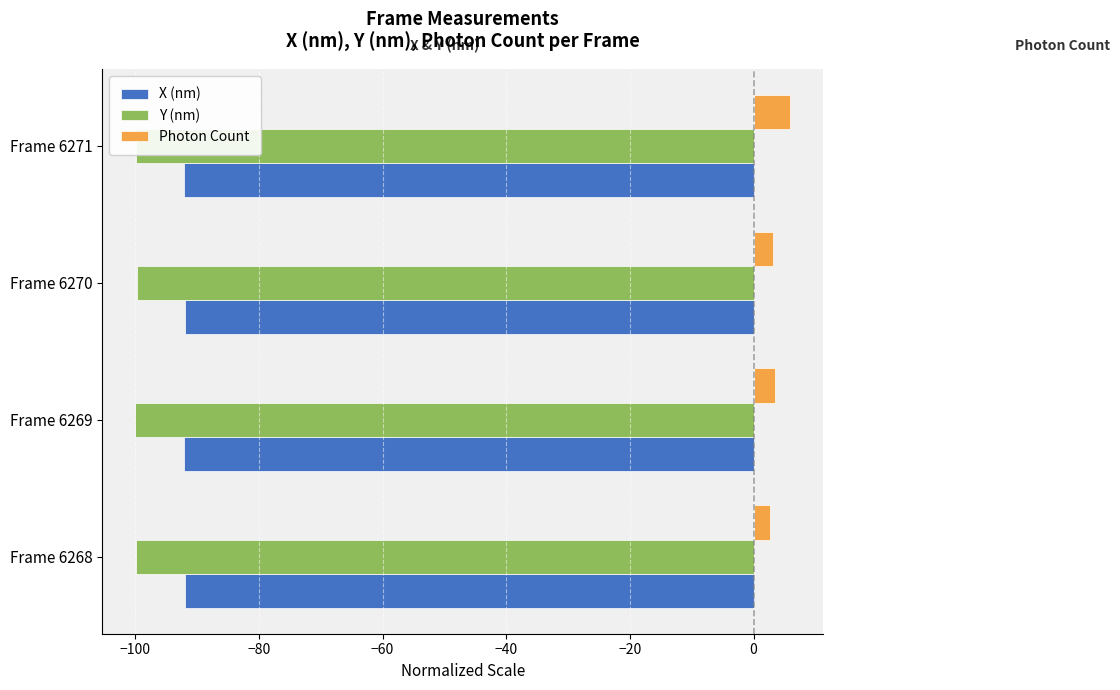

Which category has the highest value in the Photon Count series?

Frame 6271